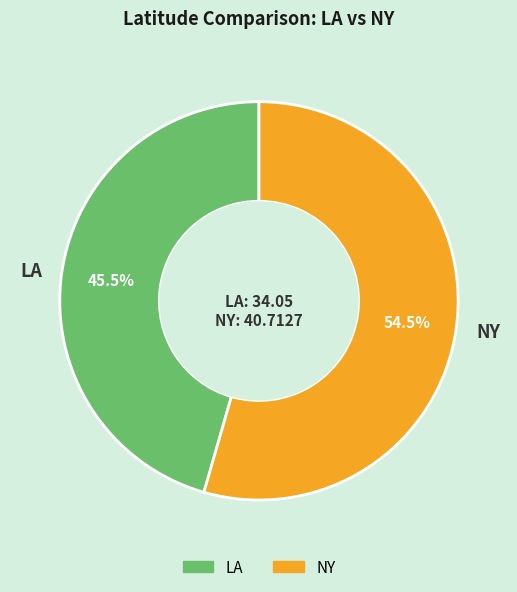

Which has a higher value, LA or NY?

NY